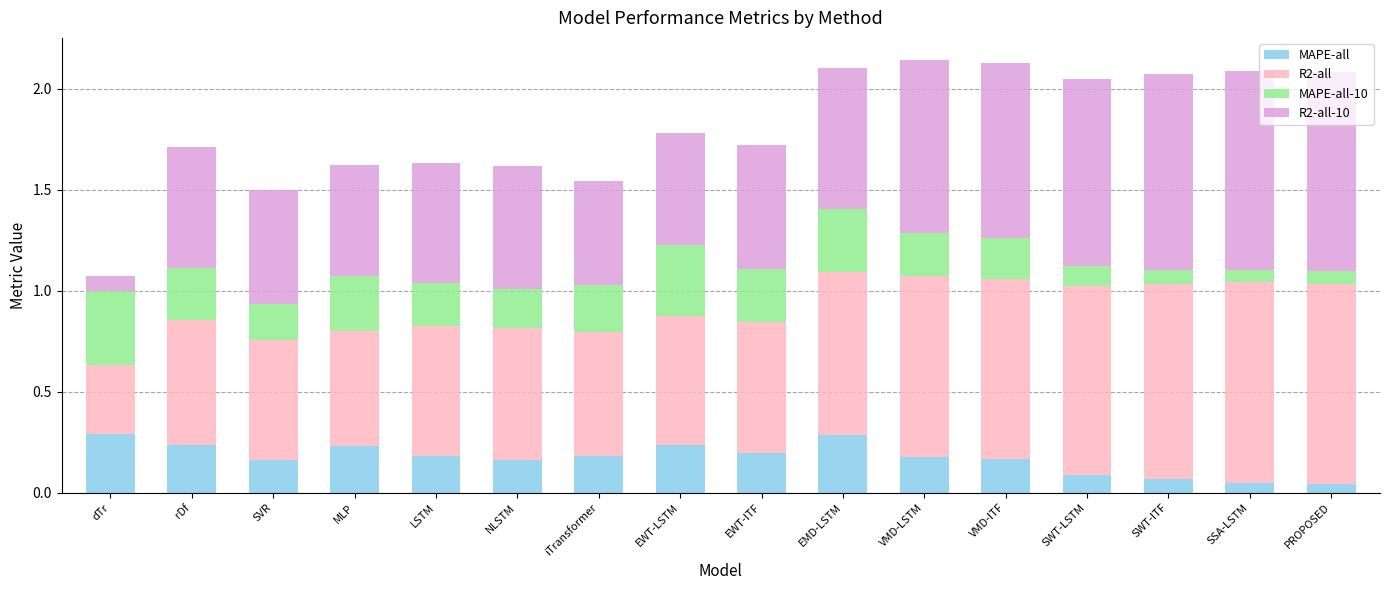

What is the total value across all series at SWT-LSTM?

2.0